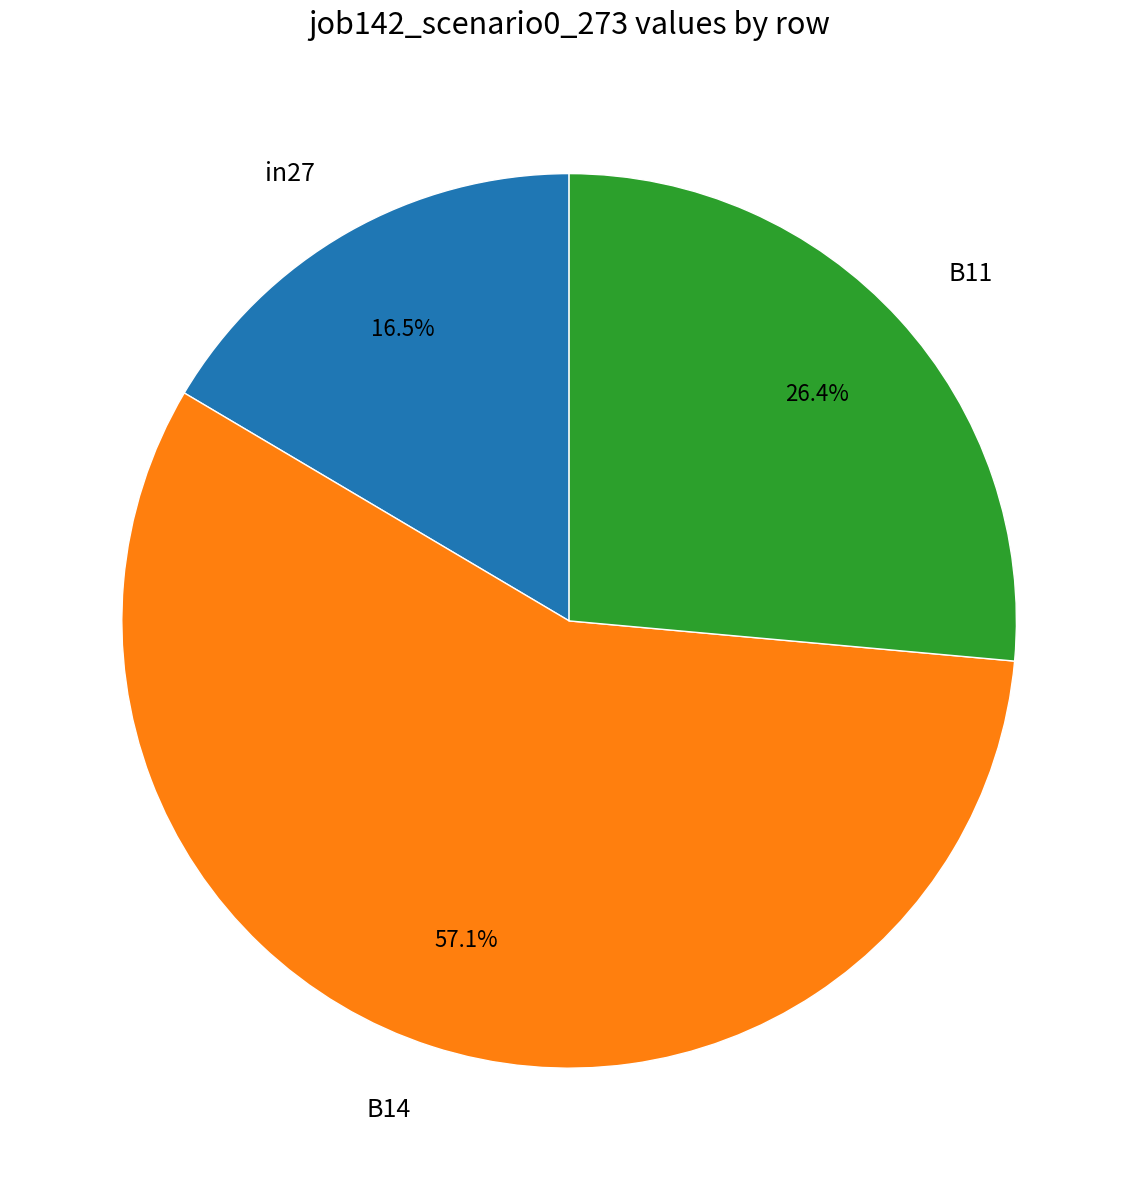

To the nearest percent, what is the average slice percentage?

33%